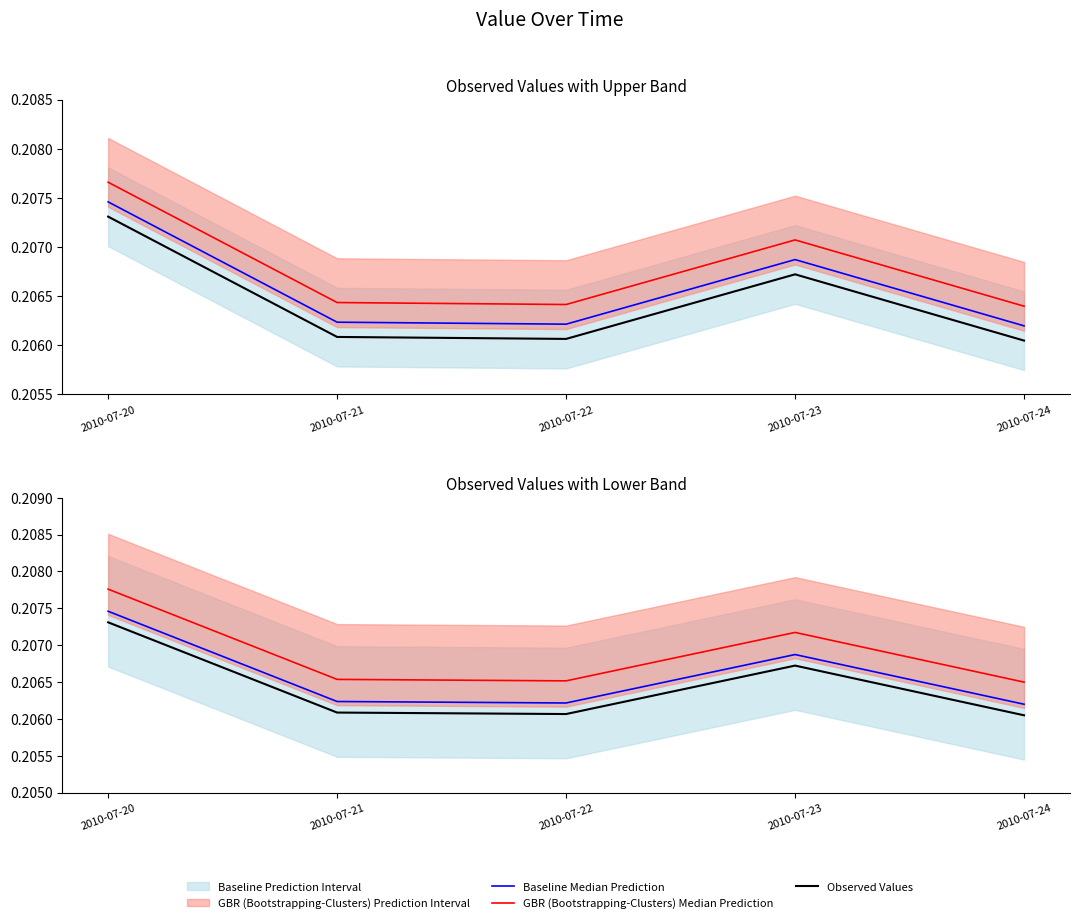

What is the value of the Observed Values point at the 5th from the left?

0.2